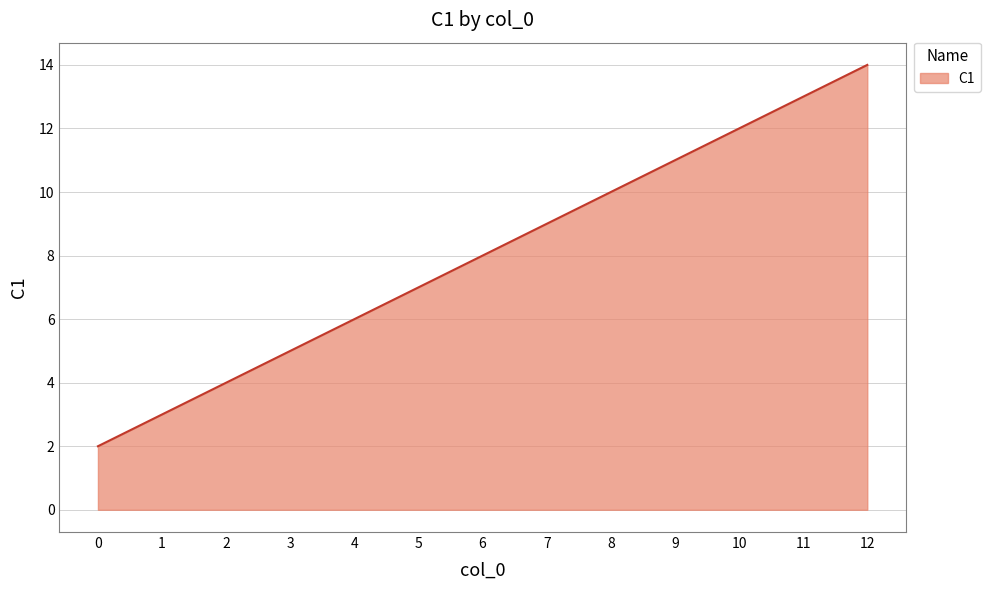

Count the number of data series in this chart.

1